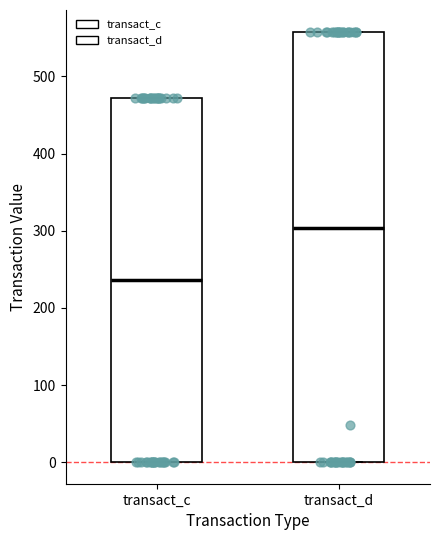

Where does the median line of the box for transact_d sit on the y-axis? The values are not printed on the chart, so give them approximately, as read against the axis.

300